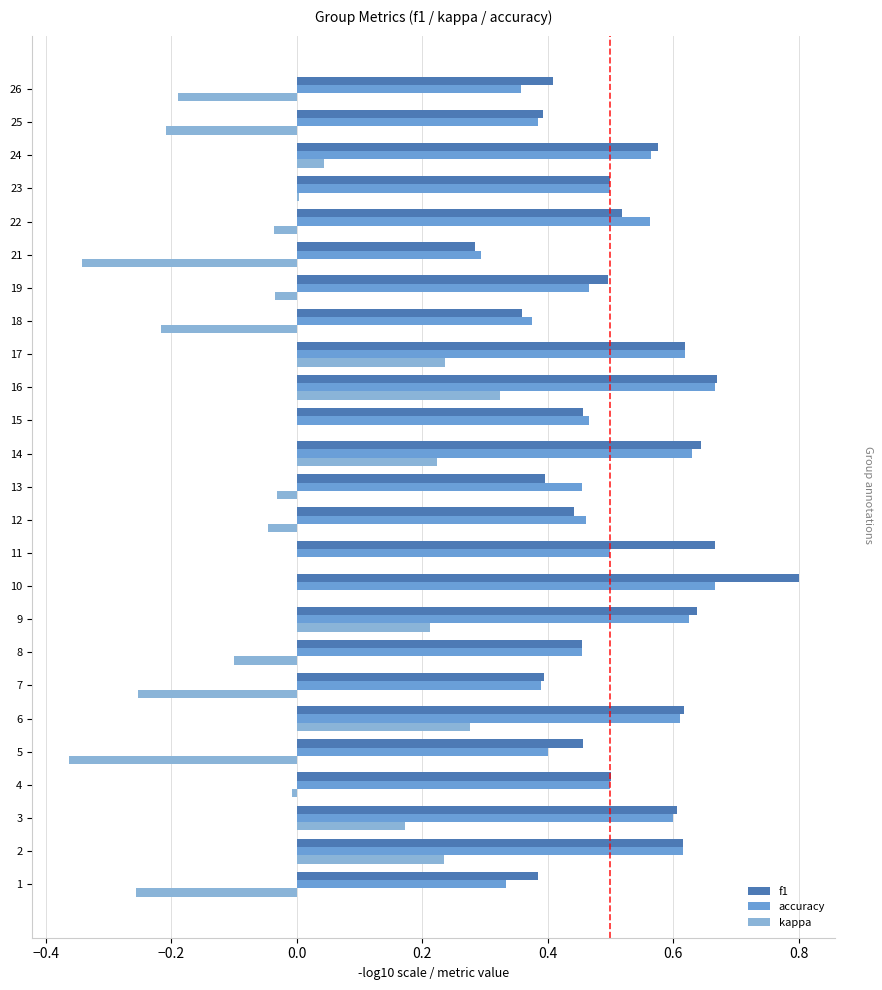

Count the number of data series in this chart.

3